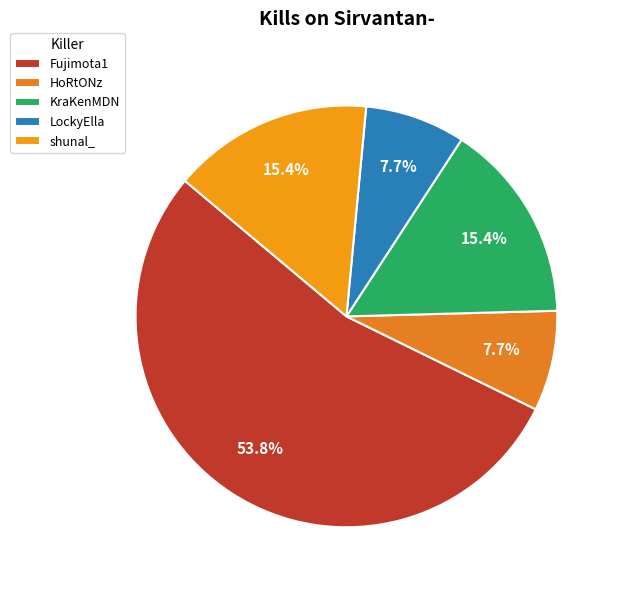

Count the number of slices in the pie.

5